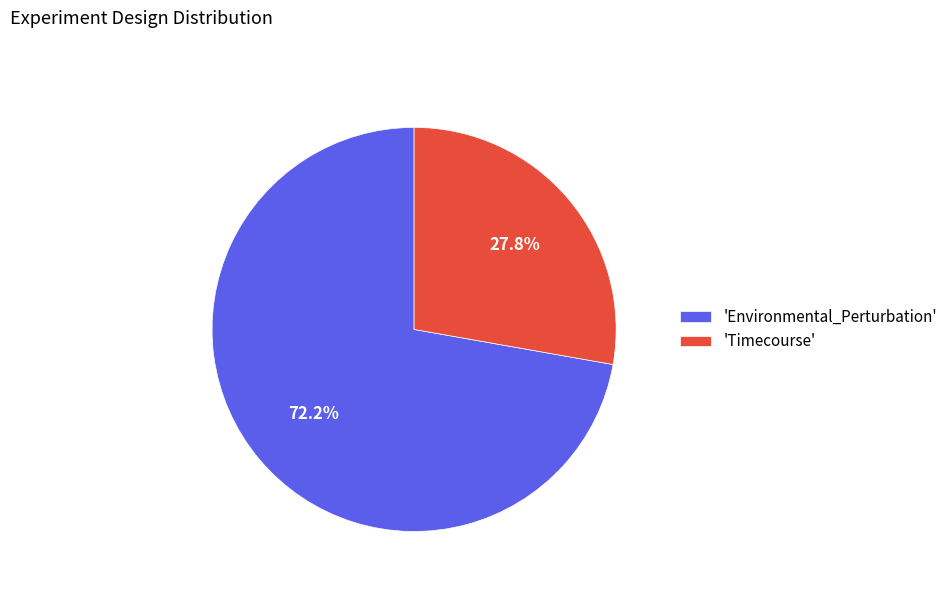

Which slice represents more than half of the pie?

'Environmental_Perturbation'